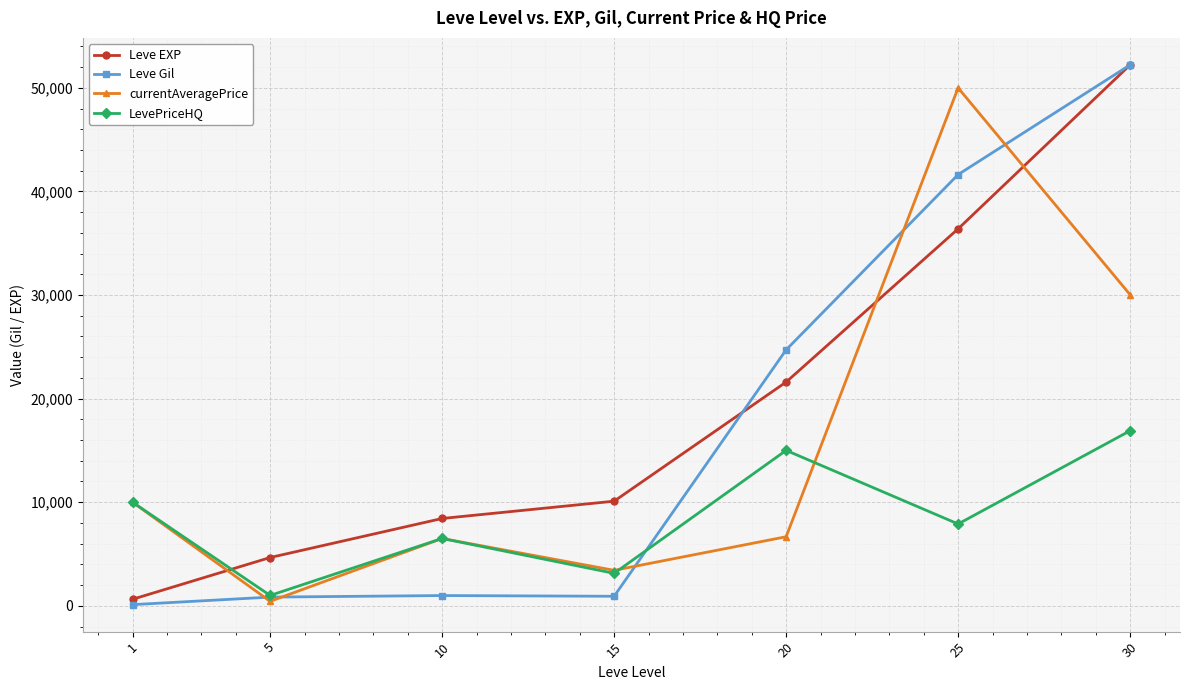

The LevePriceHQ series shows 3132.5 at 15. True or false?

True